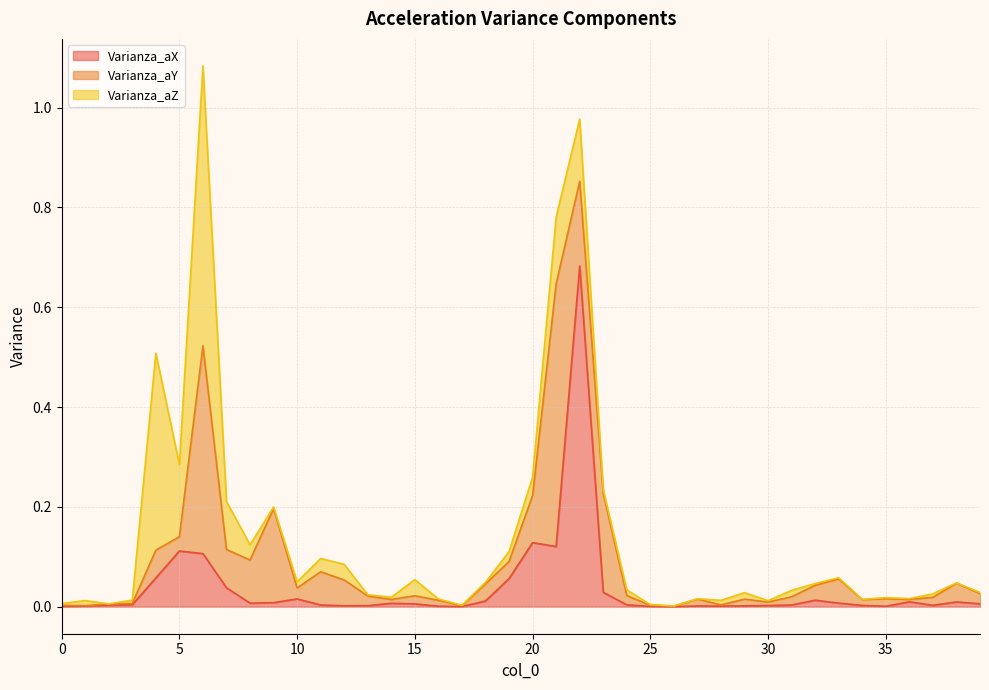

Which category has the lowest value in the Varianza_aZ series?

2